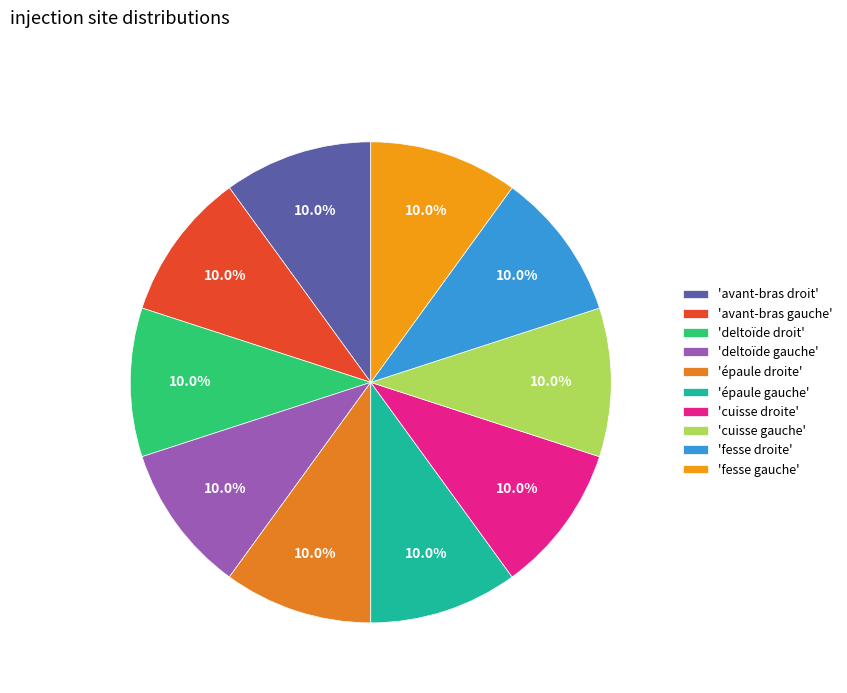

Rank the categories by value from lowest to highest.

cuisse droite, cuisse gauche, avant-bras droit, avant-bras gauche, épaule droite, épaule gauche, fesse gauche, fesse droite, deltoïde droit, deltoïde gauche